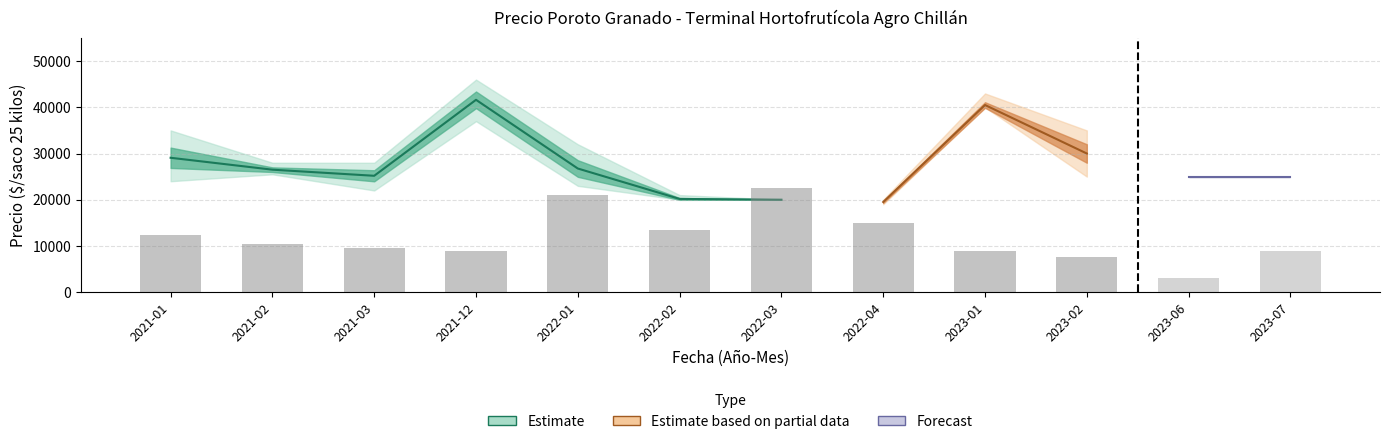

What is the average value?

11825.0